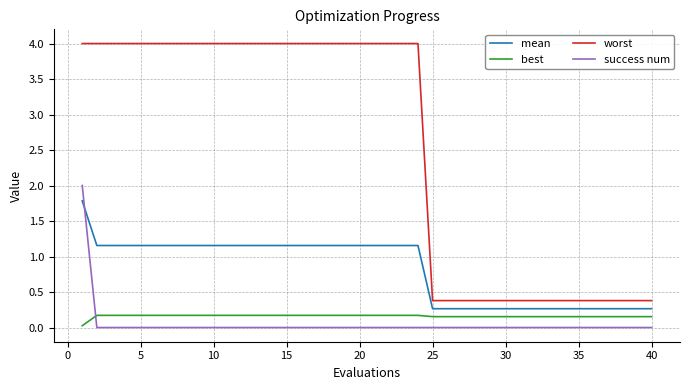

What is the lowest value of the worst series?

0.4